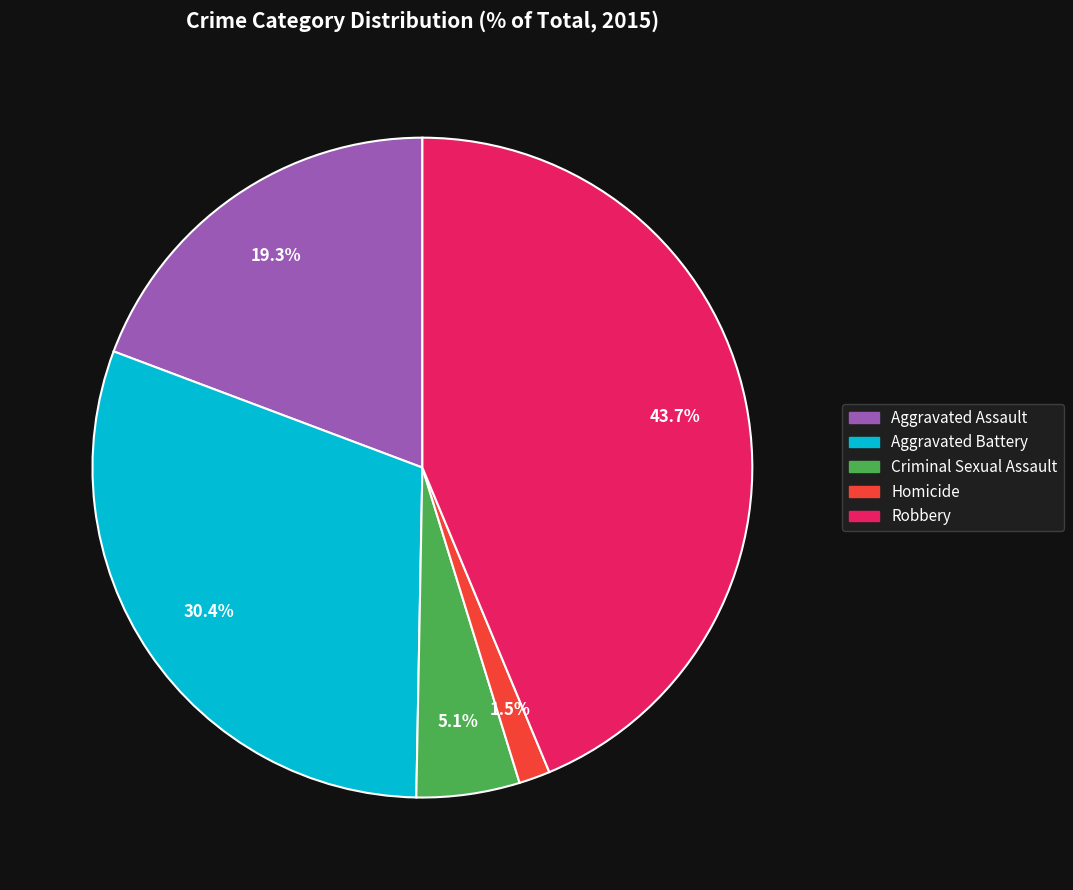

What is the ratio of the value at Aggravated Battery to the value at Criminal Sexual Assault?

6.0